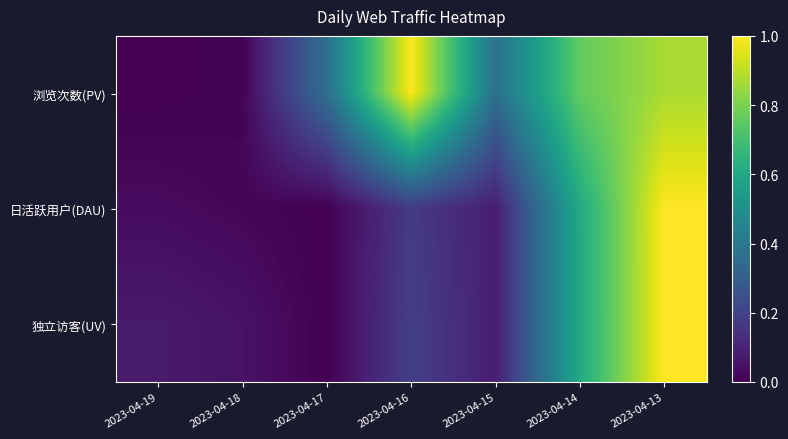

List the series in order of their peak value, lowest first.

浏览次数(PV), 日活跃用户(DAU), 独立访客(UV)